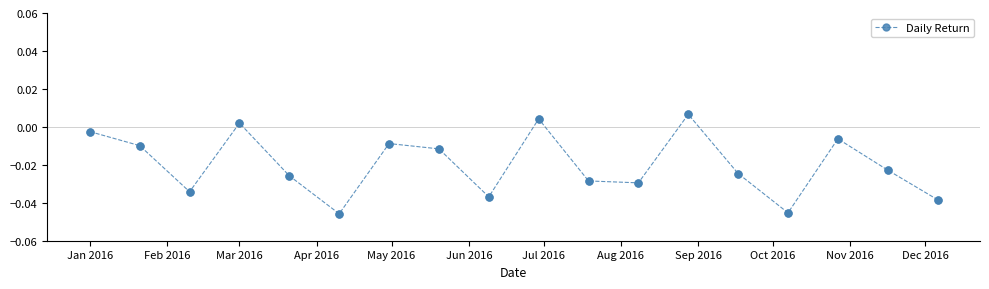

What is the sum of all values?

-0.4